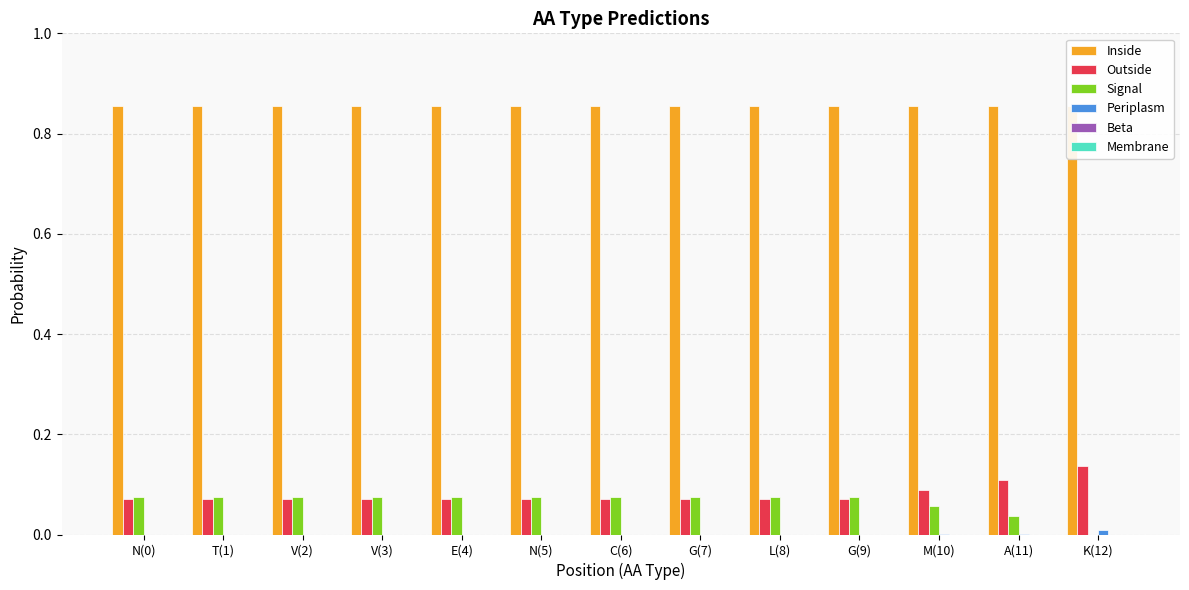

Reading right to left, extract all data points from this chart.

Inside: K(12)=0.9	A(11)=0.9	M(10)=0.9	G(9)=0.9	L(8)=0.9	G(7)=0.9	C(6)=0.9	N(5)=0.9	E(4)=0.9	V(3)=0.9	V(2)=0.9	T(1)=0.9	N(0)=0.9
Outside: K(12)=0.1	A(11)=0.1	M(10)=0.1	G(9)=0.1	L(8)=0.1	G(7)=0.1	C(6)=0.1	N(5)=0.1	E(4)=0.1	V(3)=0.1	V(2)=0.1	T(1)=0.1	N(0)=0.1
Signal: K(12)=0.0	A(11)=0.0	M(10)=0.1	G(9)=0.1	L(8)=0.1	G(7)=0.1	C(6)=0.1	N(5)=0.1	E(4)=0.1	V(3)=0.1	V(2)=0.1	T(1)=0.1	N(0)=0.1
Periplasm: K(12)=0.0	A(11)=0.0	M(10)=0.0	G(9)=0.0	L(8)=0.0	G(7)=0.0	C(6)=0.0	N(5)=0.0	E(4)=0.0	V(3)=0.0	V(2)=0.0	T(1)=0.0	N(0)=0.0
Beta: K(12)=0.0	A(11)=0.0	M(10)=0.0	G(9)=0.0	L(8)=0.0	G(7)=0.0	C(6)=0.0	N(5)=0.0	E(4)=0.0	V(3)=0.0	V(2)=0.0	T(1)=0.0	N(0)=0.0
Membrane: K(12)=0.0	A(11)=0.0	M(10)=0.0	G(9)=0.0	L(8)=0.0	G(7)=0.0	C(6)=0.0	N(5)=0.0	E(4)=0.0	V(3)=0.0	V(2)=0.0	T(1)=0.0	N(0)=0.0